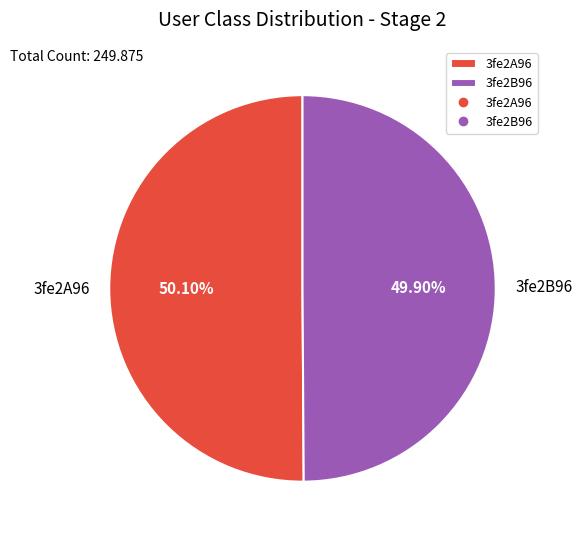

Is there a majority slice in this chart?

Yes